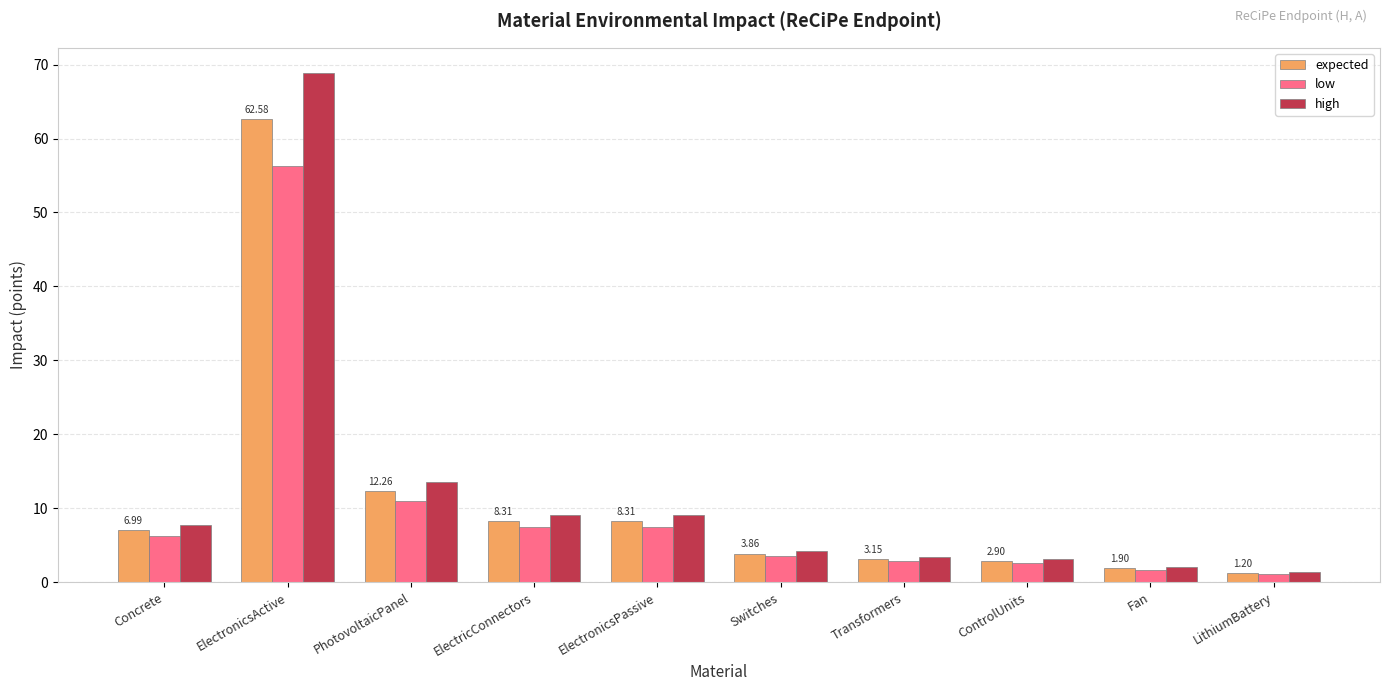

At which category is the sum across all series the highest?

ElectronicsActive